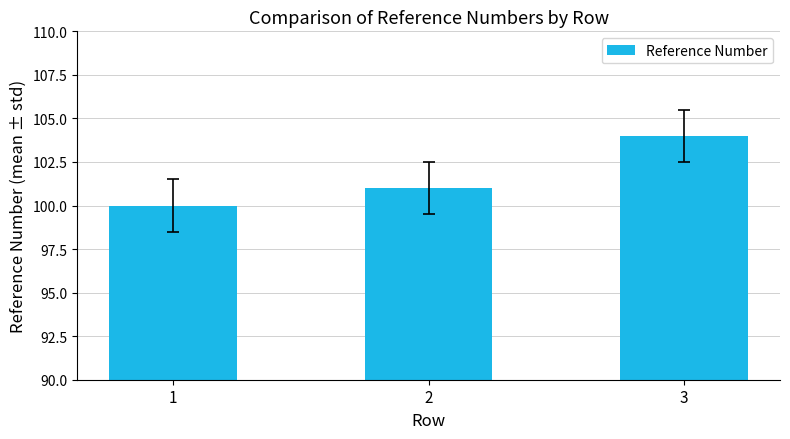

What is the difference between the maximum and second lowest values?

3